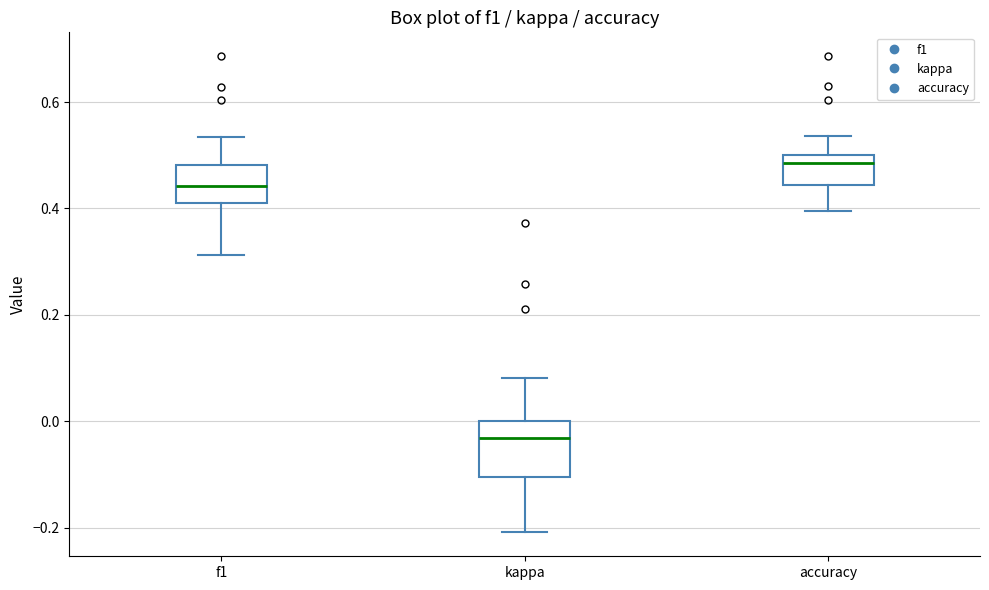

Reading left to right, transcribe this box plot: for each box, give where its median line is, the range the box spans, and where its two whiskers end, as read against the y-axis. The values are not printed on the chart, so give them approximately, as read against the axis.

f1: median 0.44, box 0.42 to 0.48, whiskers 0.32 to 0.54
kappa: median -0.04, box -0.10 to 0.00, whiskers -0.20 to 0.08
accuracy: median 0.48, box 0.44 to 0.50, whiskers 0.40 to 0.54